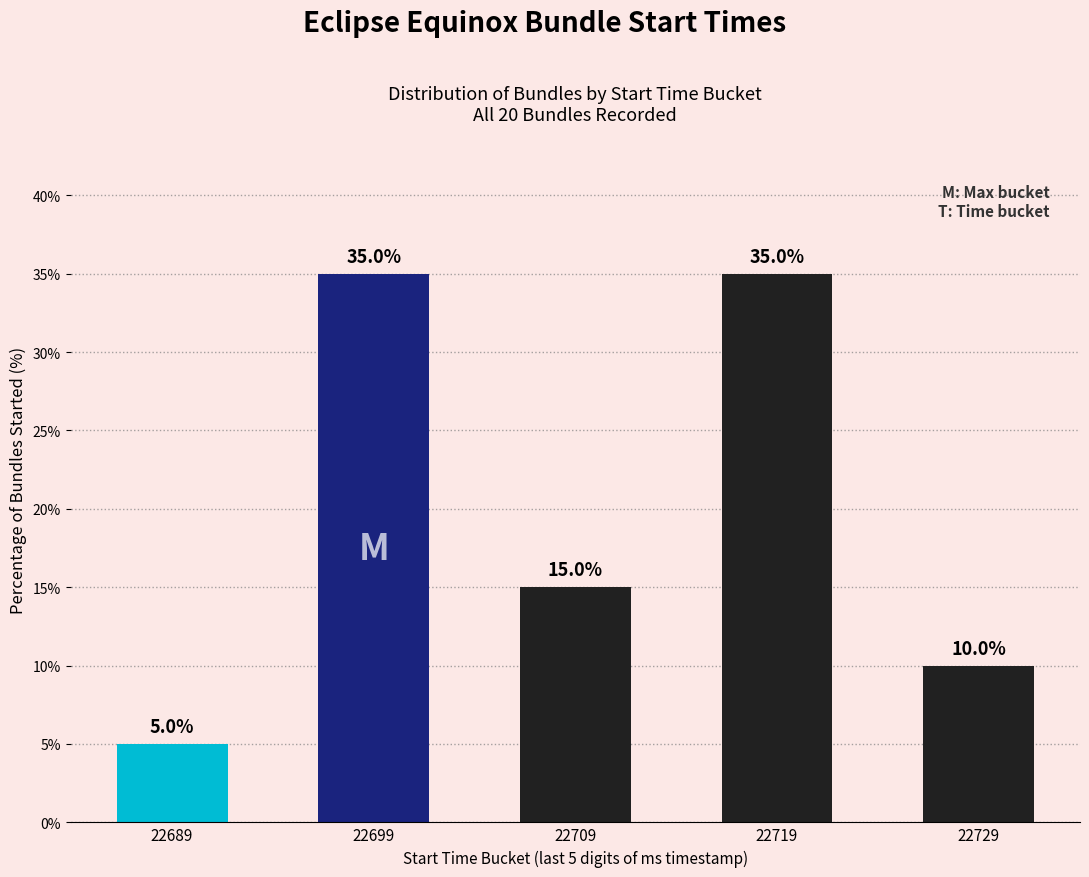

Reading left to right, transcribe all the data shown in this chart.

5	35	15	35	10